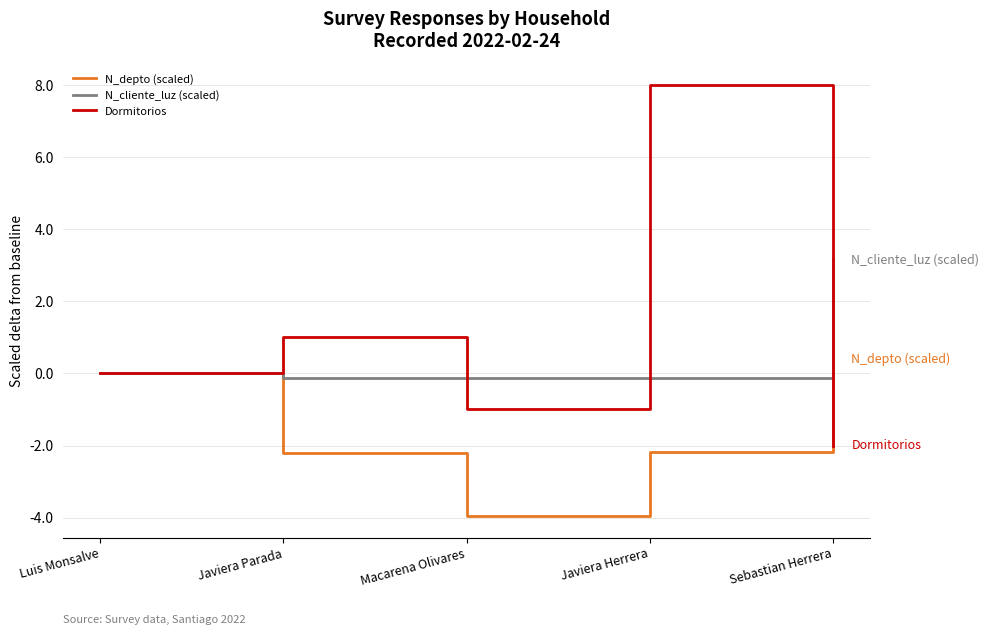

Reading left to right, what are all the values shown in this chart?

N_depto (scaled): Luis Monsalve=0.0	Javiera Parada=-2.2	Macarena Olivares=-4.0	Javiera Herrera=-2.2	Sebastian Herrera=0.4
N_cliente_luz (scaled): Luis Monsalve=0.0	Javiera Parada=-0.1	Macarena Olivares=-0.1	Javiera Herrera=-0.1	Sebastian Herrera=3.2
Dormitorios: Luis Monsalve=0.0	Javiera Parada=1.0	Macarena Olivares=-1.0	Javiera Herrera=8.0	Sebastian Herrera=-2.0